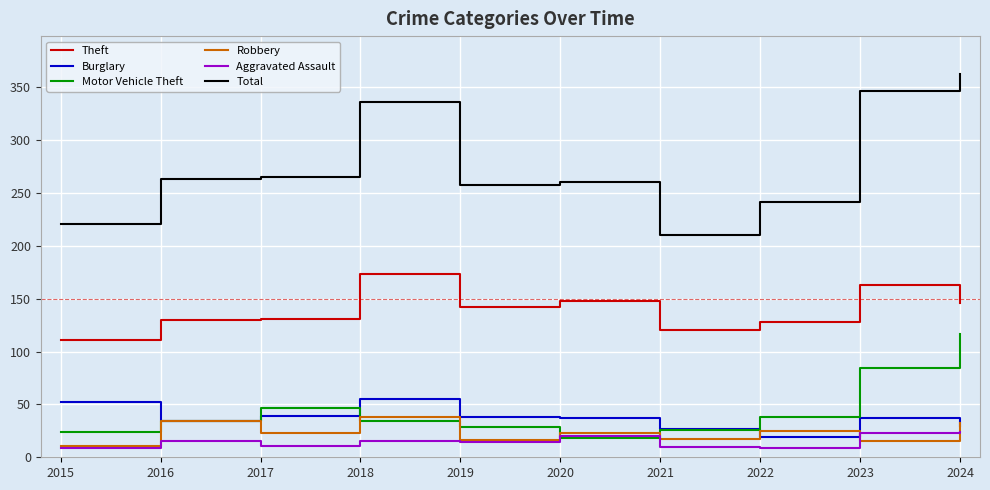

Which series has the largest range (max minus min)?

Total